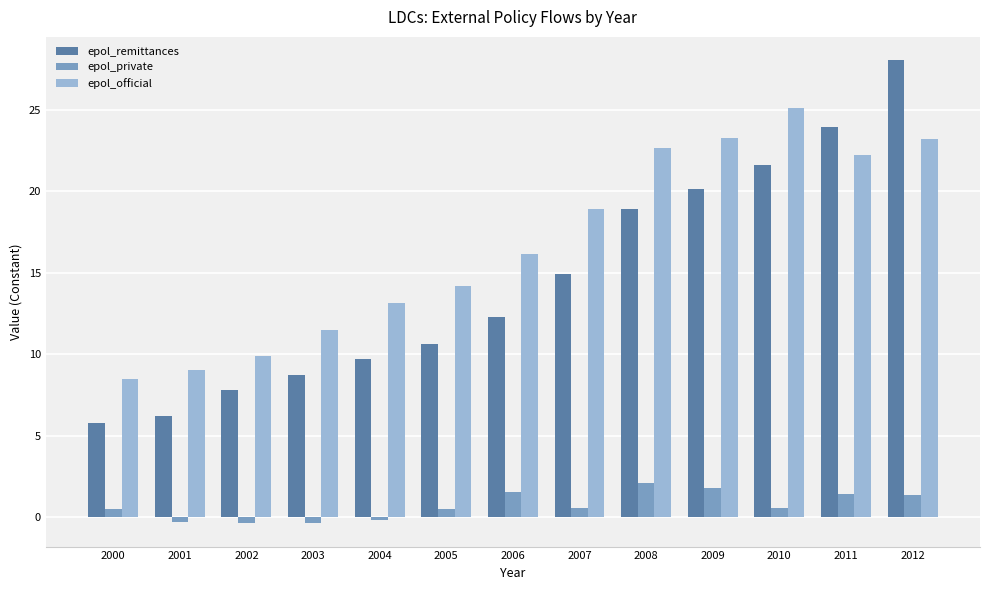

At which category is the sum across all series the highest?

2012